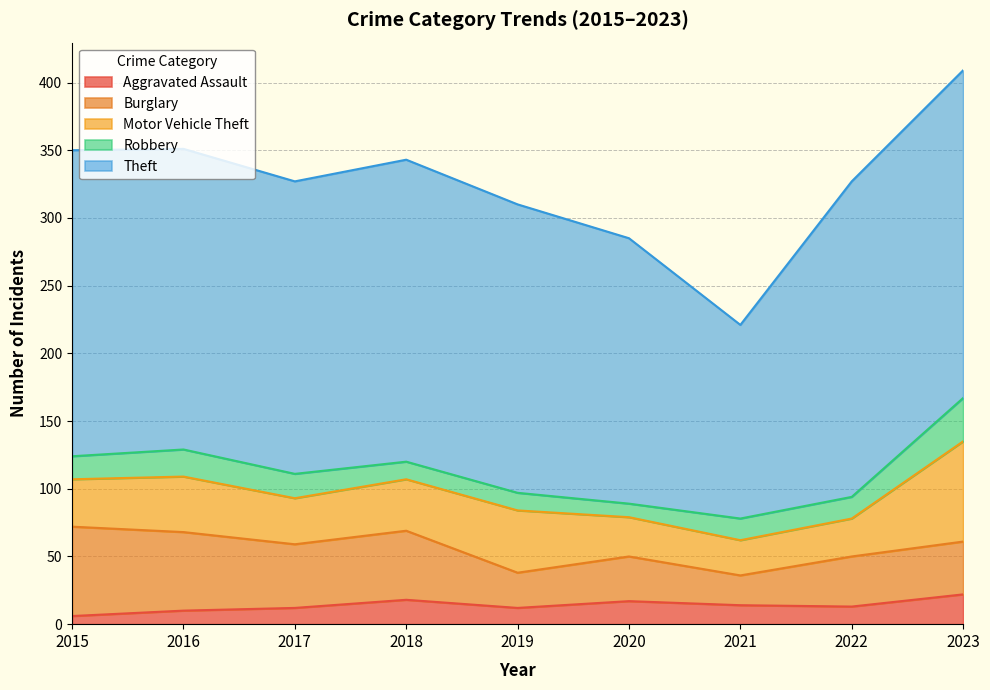

What is the difference between the second highest and second lowest values in the Burglary series?

32